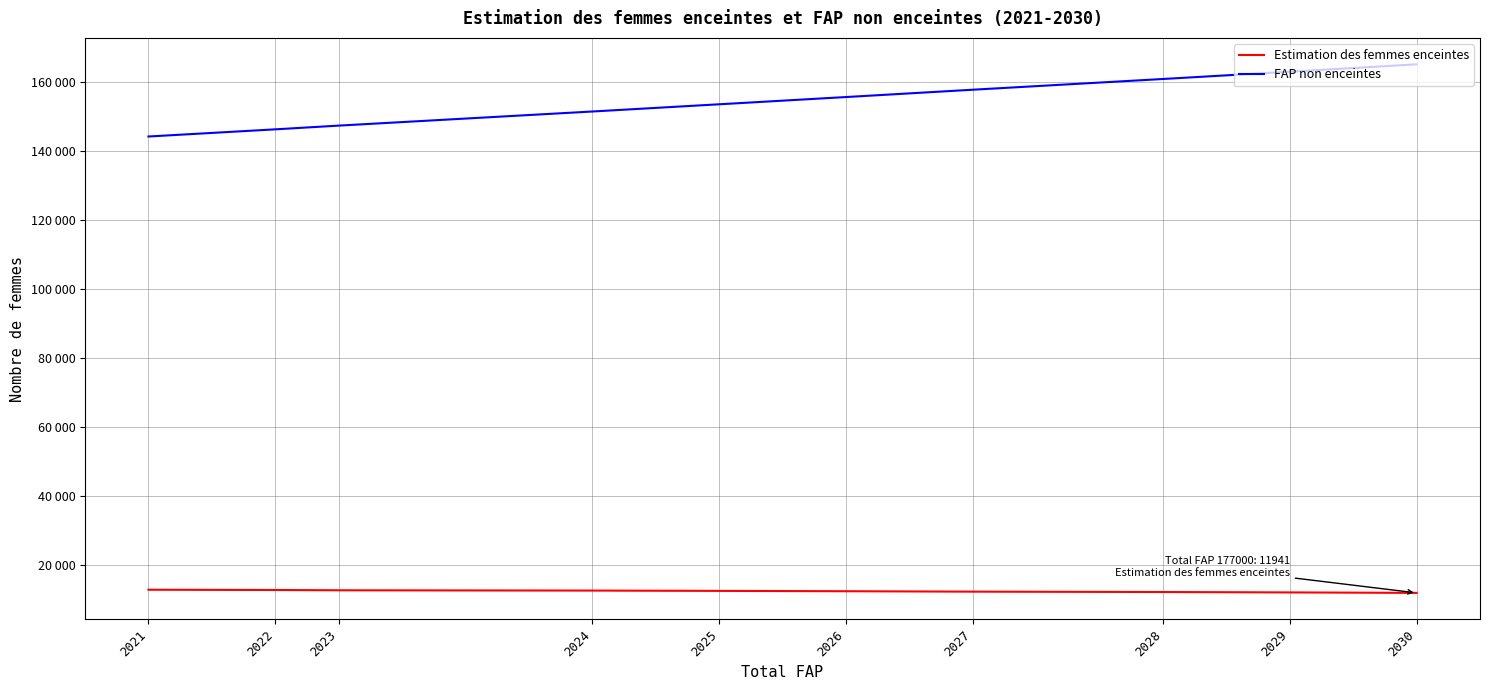

What is the average value of the Estimation des femmes enceintes series?

12439.3